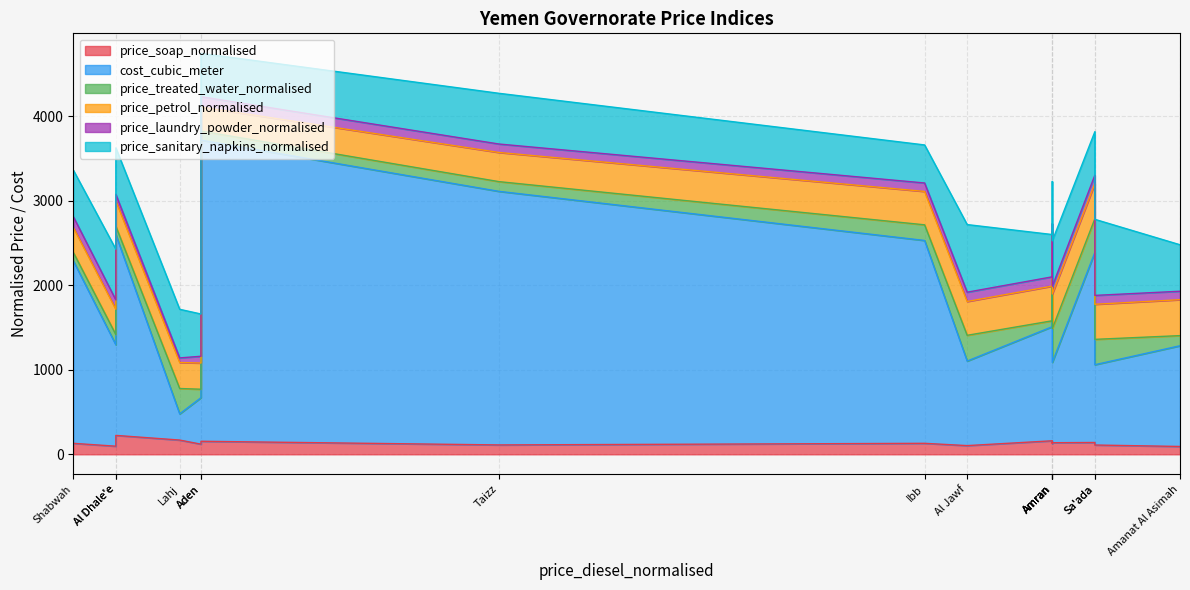

What is the value of the price_petrol_normalised point at the 13th from the left?

307.5